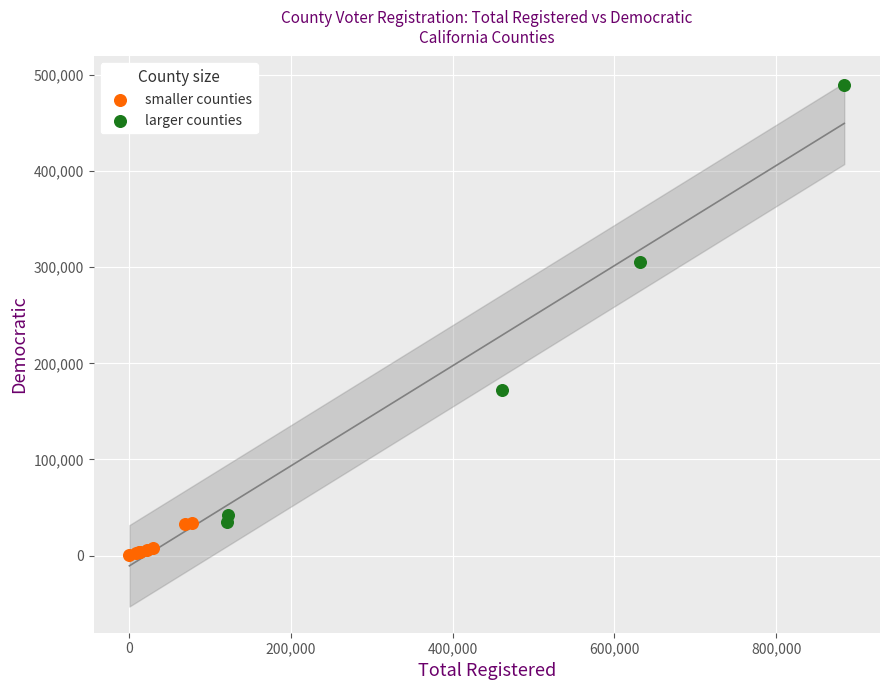

Which series reaches the maximum Y coordinate?

larger counties